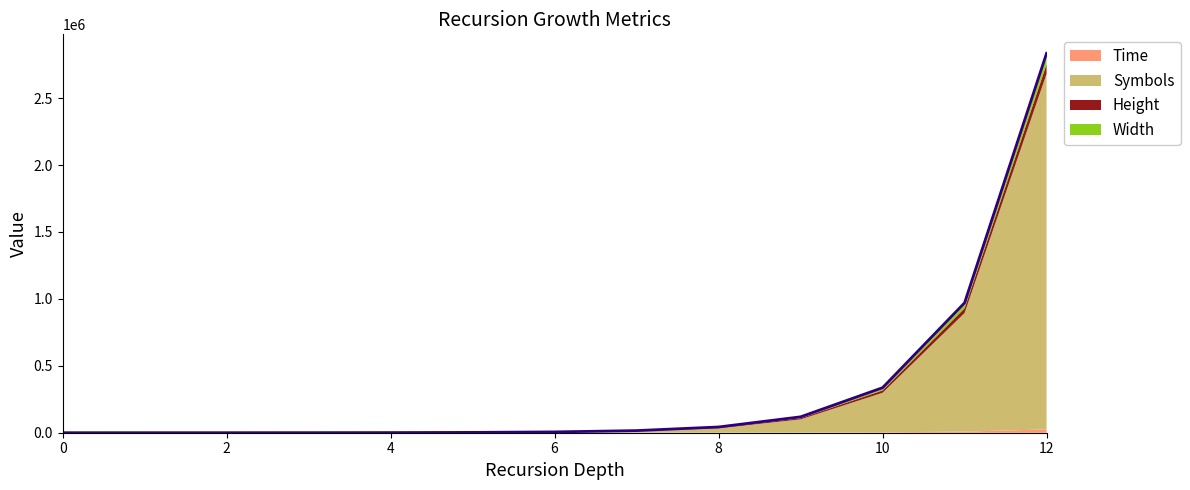

How many values in the Symbols series exceed 3645?

6